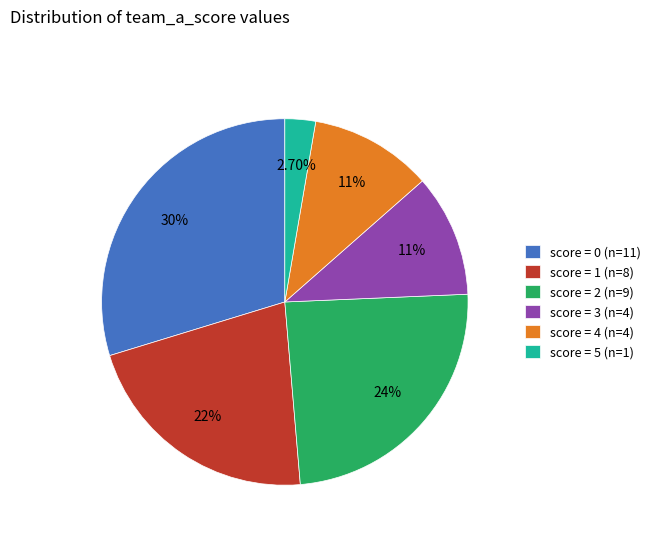

To the nearest percent, what is the average slice percentage?

17%